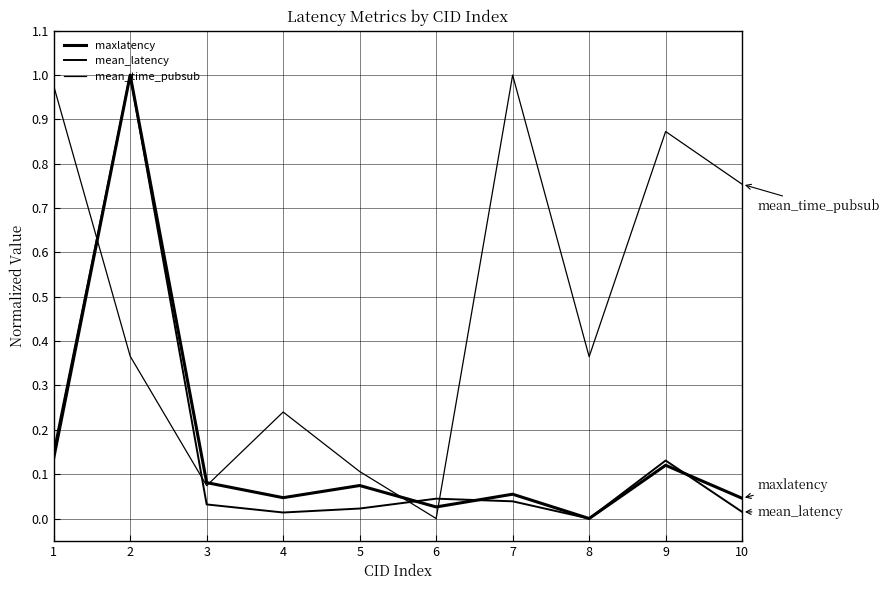

How many lines are shown in the chart?

3